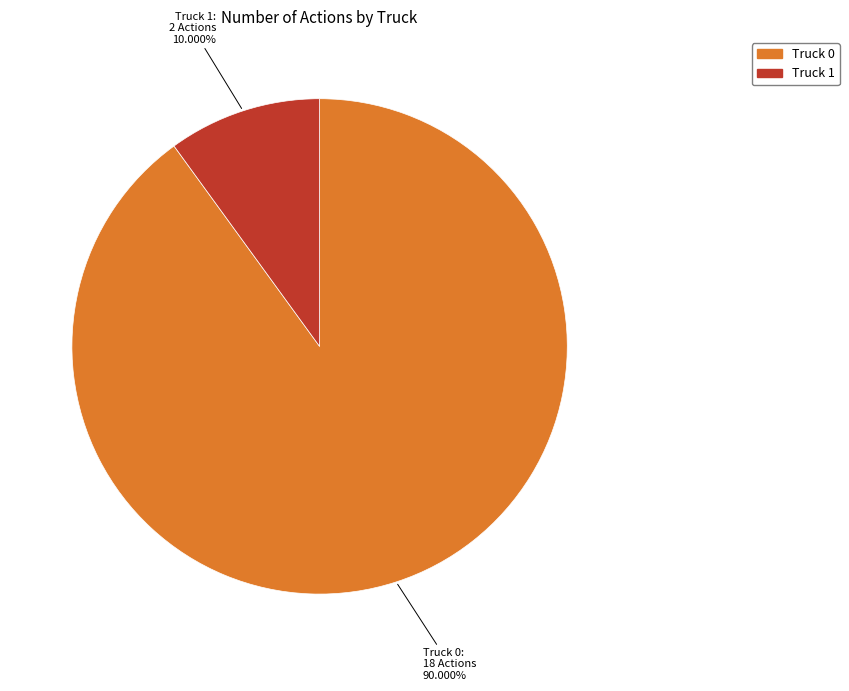

Is there any slice that represents more than half of the pie?

Yes